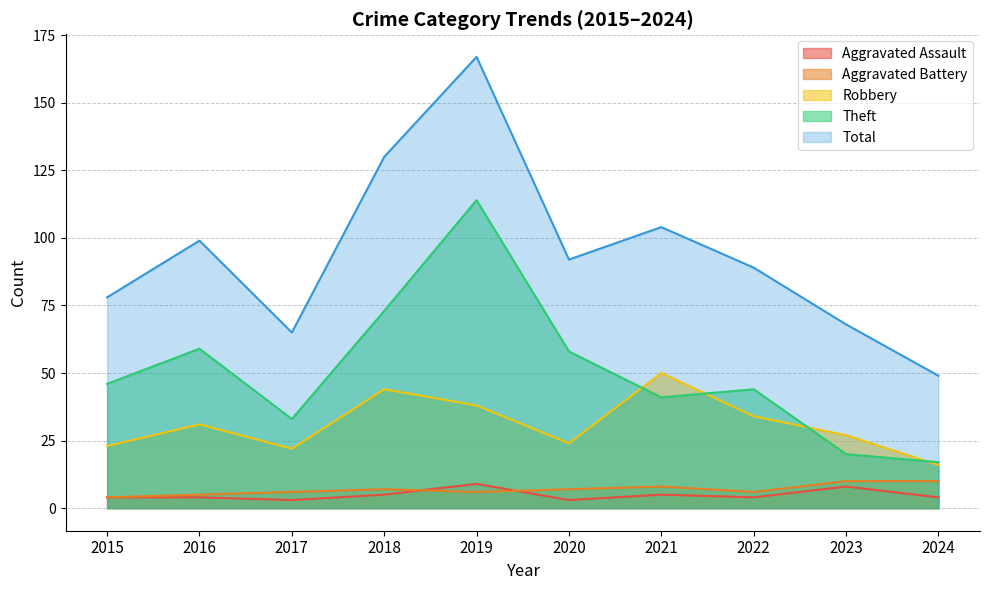

Is it true that Aggravated Assault equals 8 at 2023?

True